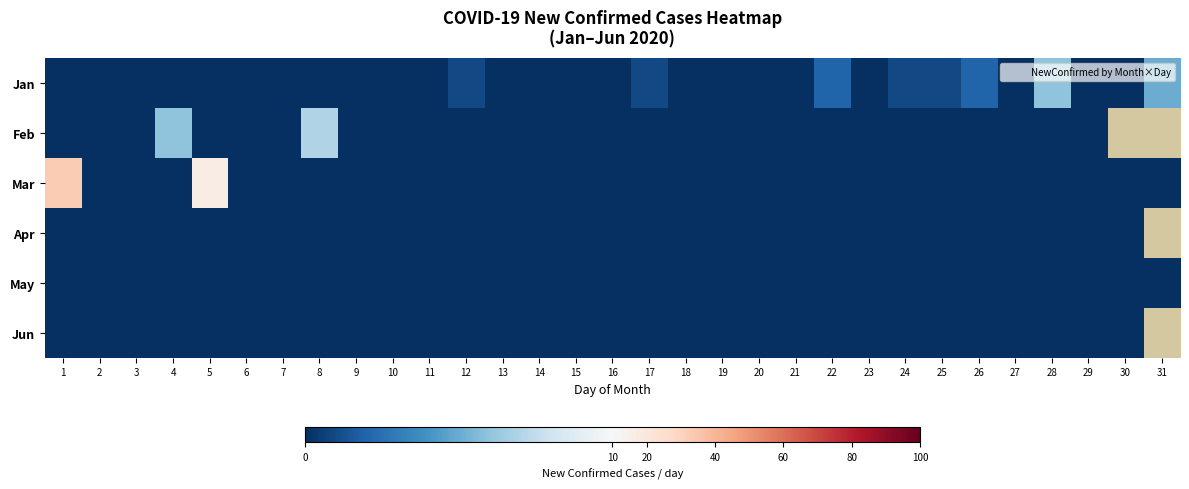

What is the spread (max minus min) of values at 22?

2.0